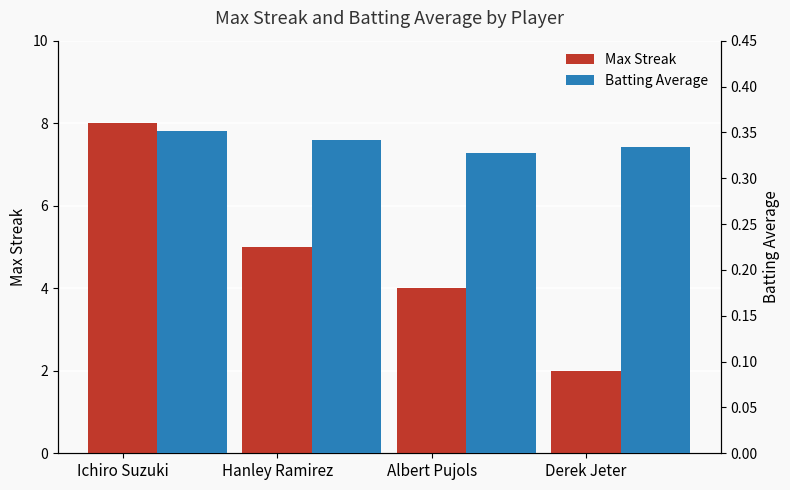

Reading right to left, extract all data points from this chart.

Max Streak: 2.0	4.0	5.0	8.0
Batting Average: 0.3	0.3	0.3	0.4